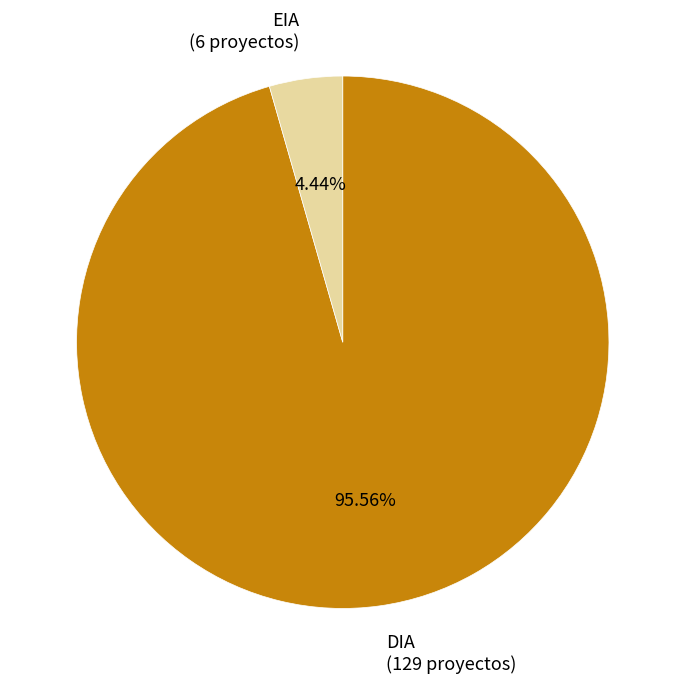

To the nearest percent, what is the combined percentage of EIA and DIA?

100%